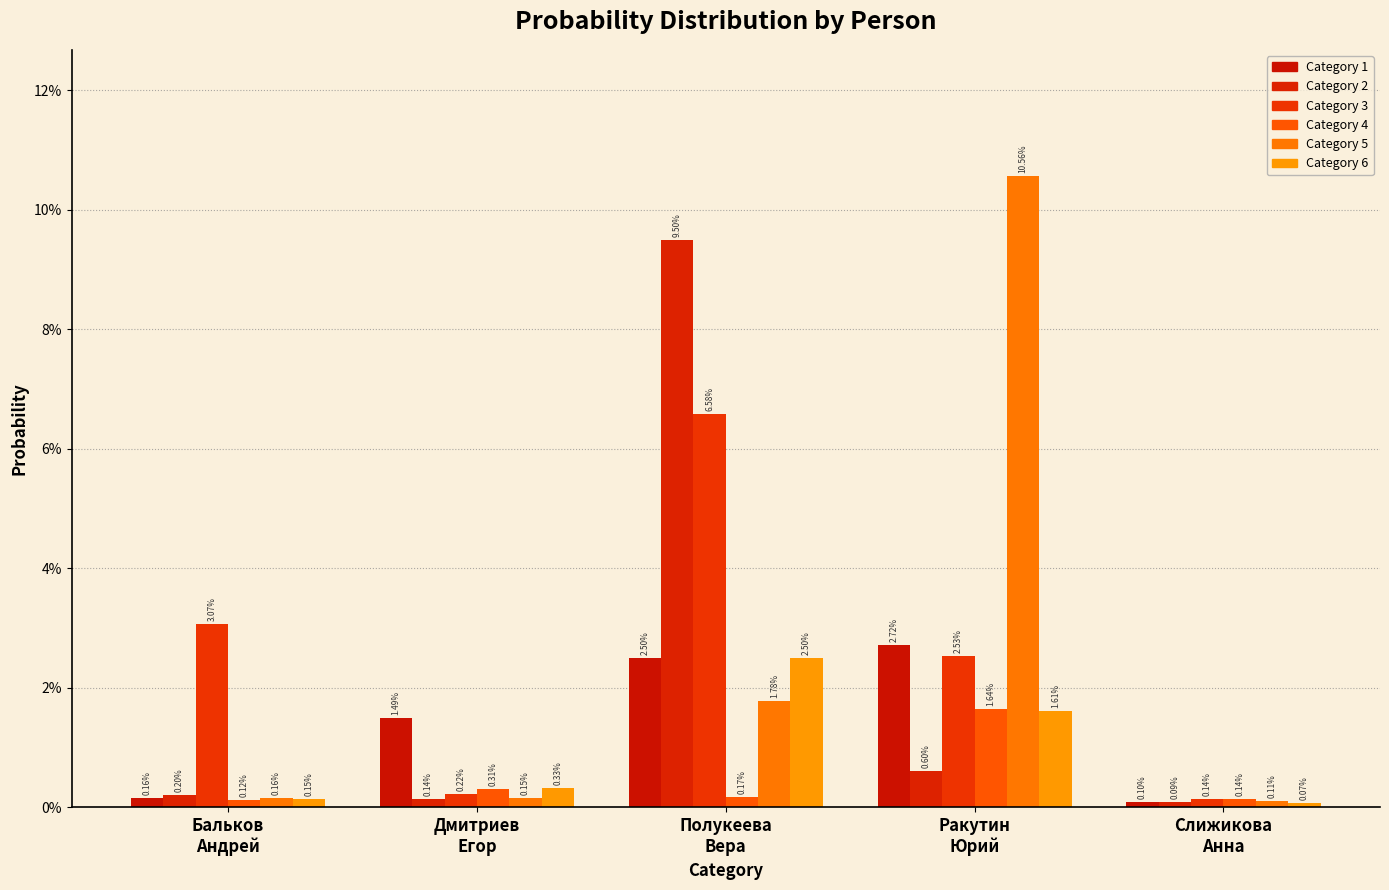

Which series has the widest spread of values?

Category 5